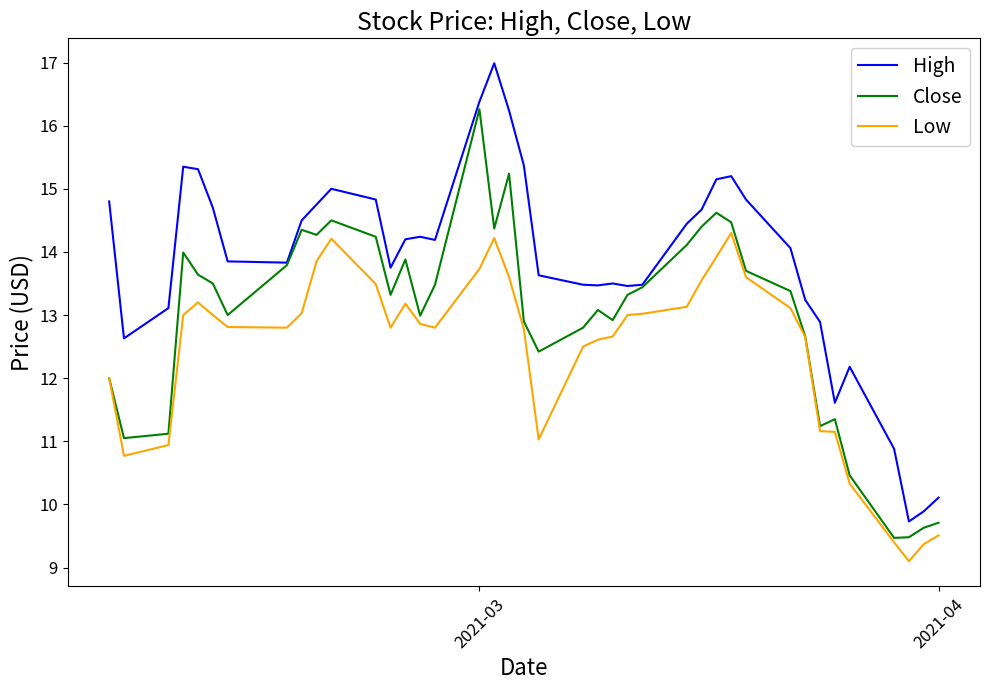

True or false: Low and High cross at least once.

False